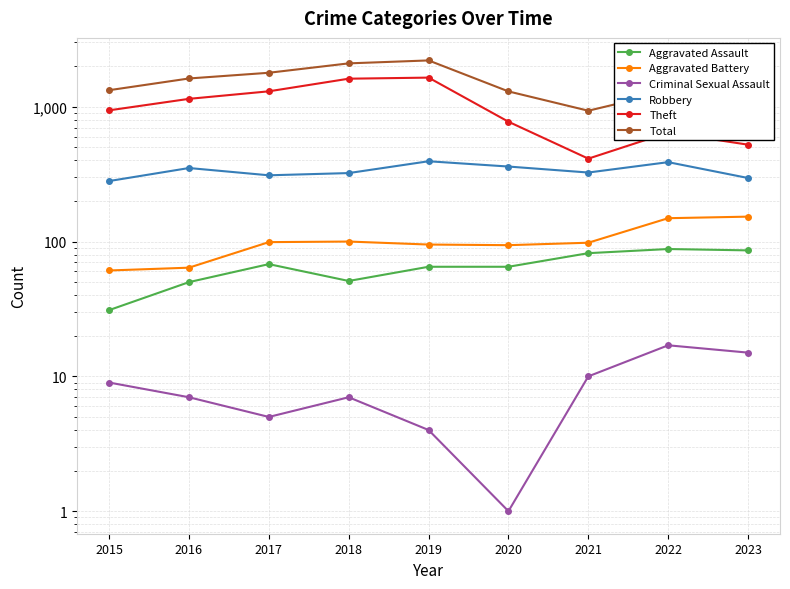

Which label corresponds to the smallest value in the chart?

2020